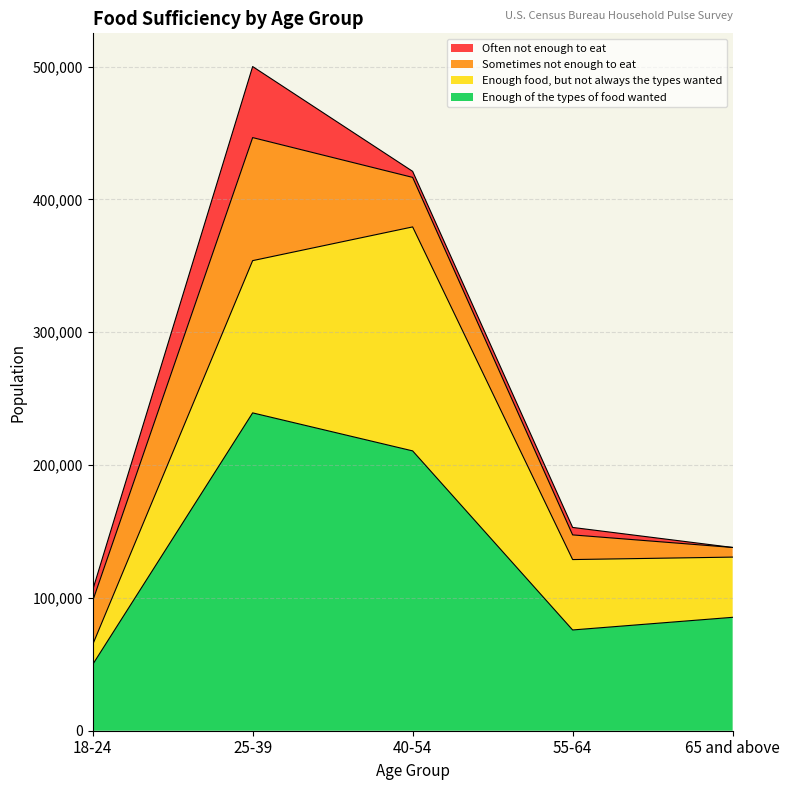

What is the difference between the maximum and minimum values in the Often not enough to eat series?

53483